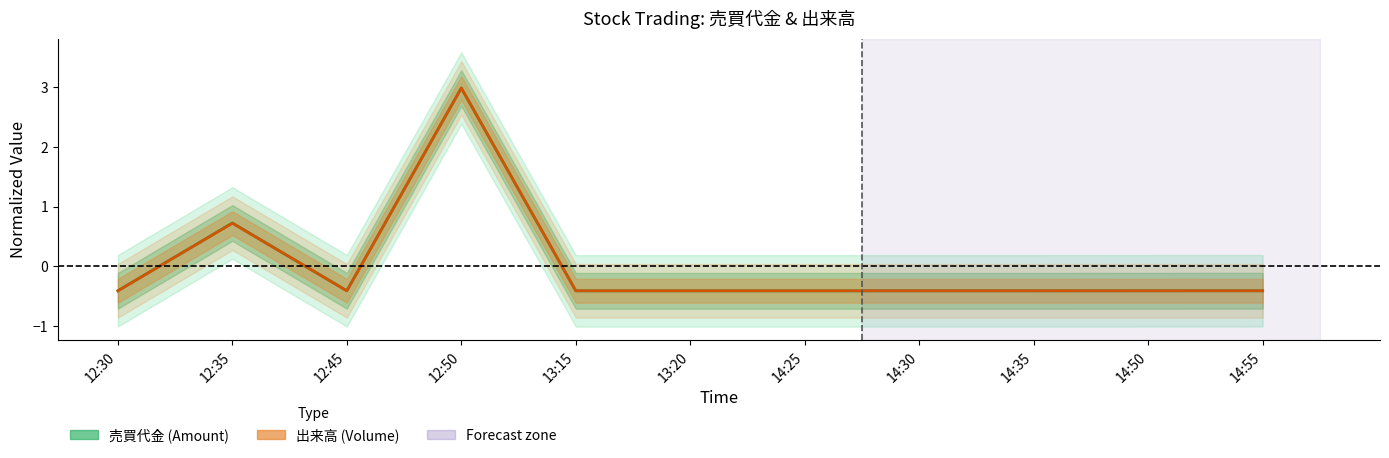

Which series has the largest range (max minus min)?

出来高